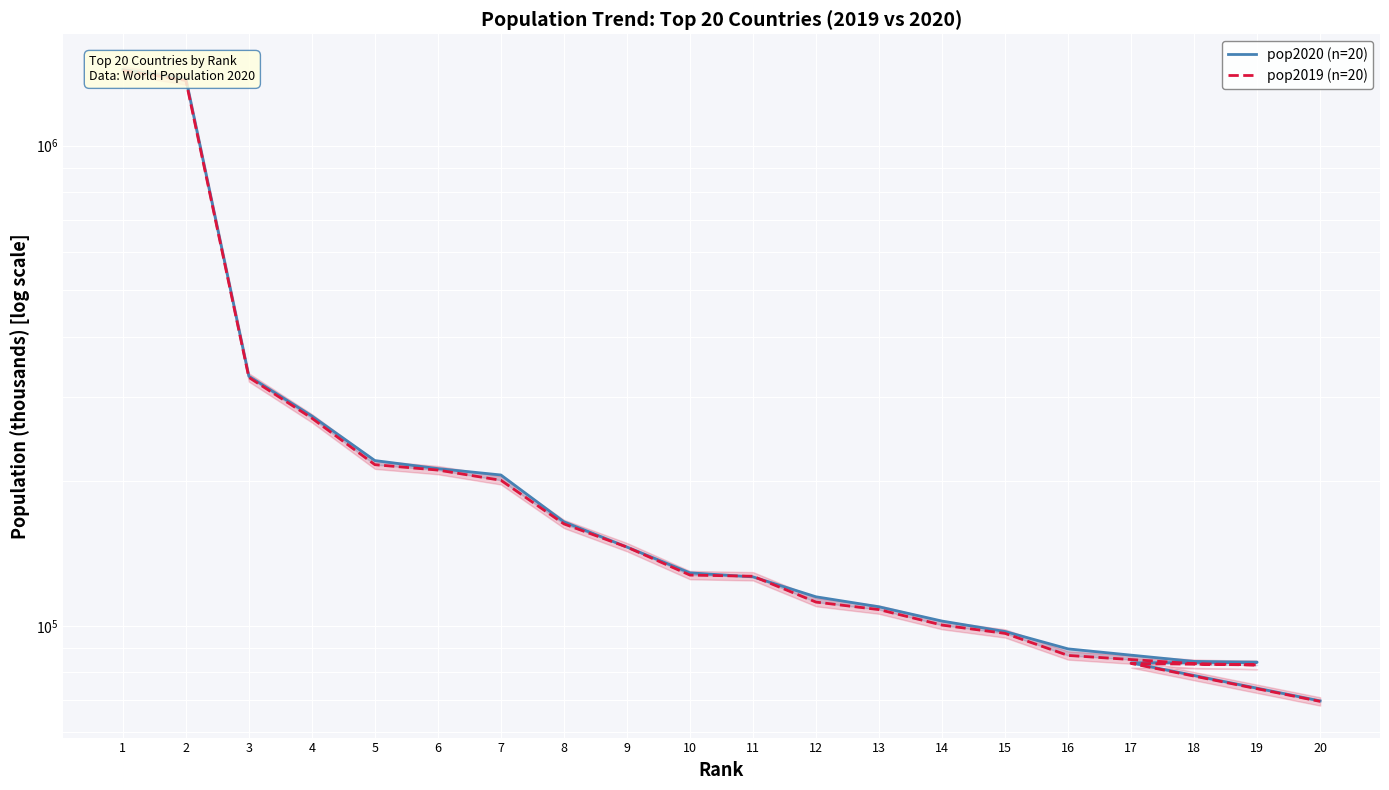

What are all the series names shown in the legend?

pop2020 (n=20), pop2019 (n=20)